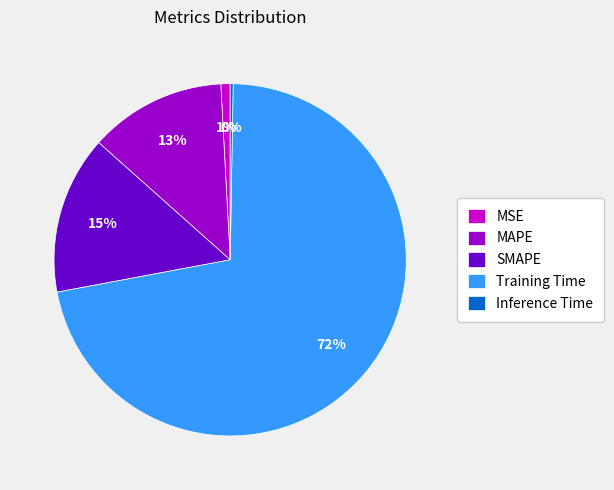

Combined, do Training Time and SMAPE account for over 50%?

Yes